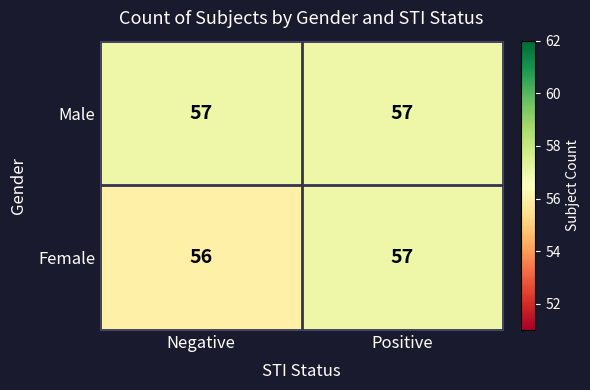

What is the sum of the Female values at Negative and Positive?

113